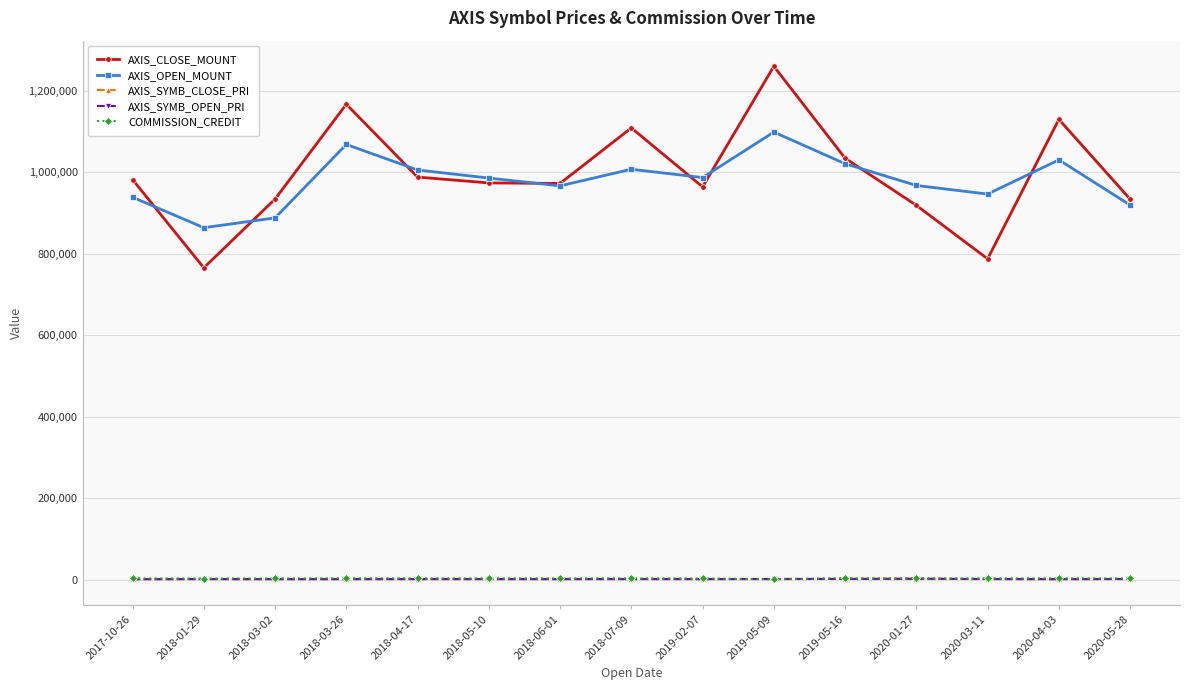

The value of AXIS_CLOSE_MOUNT at 2020-03-11 is 1236106. True or false?

False